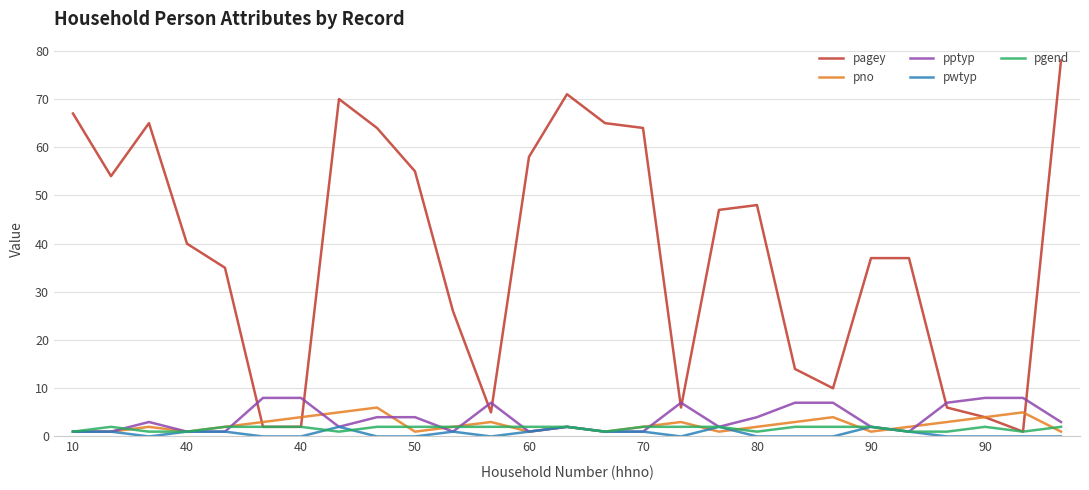

What is the maximum value shown in the chart?

78